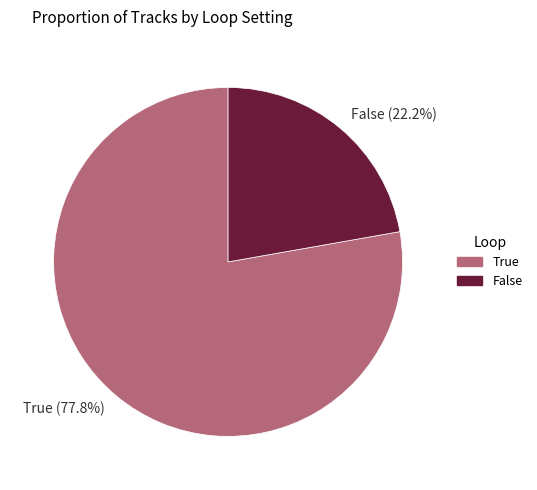

What is the ratio of the value at True to the value at False?

3.5